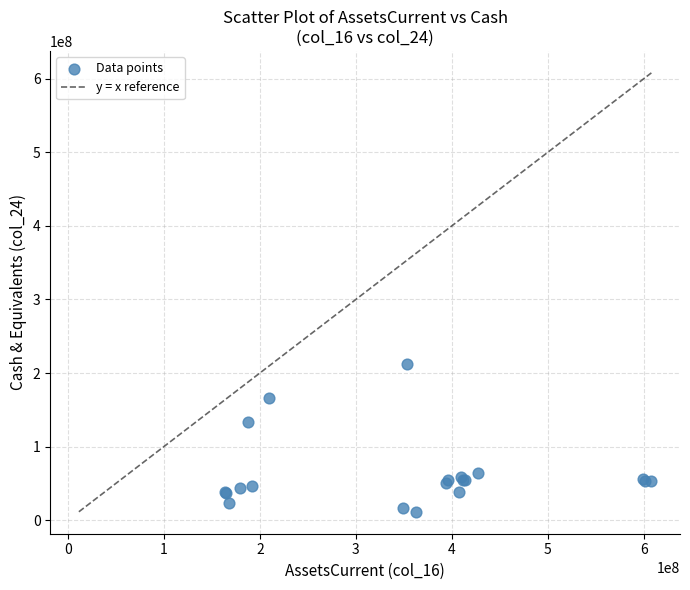

What Y value in the scatter plot is closest to 111716500?

132815000